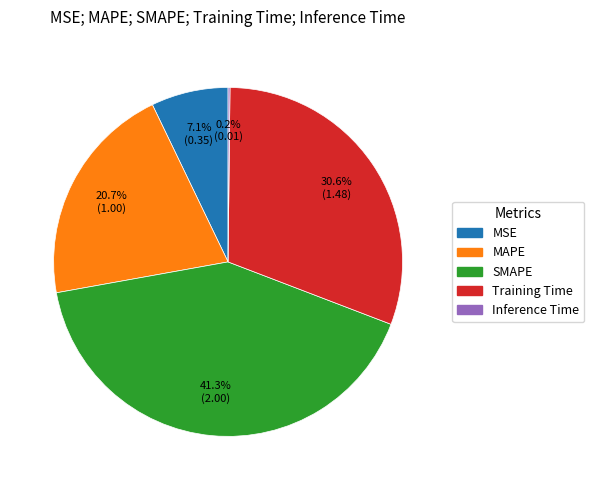

To the nearest percent, what is the difference between the MAPE and SMAPE slice percentages?

21%